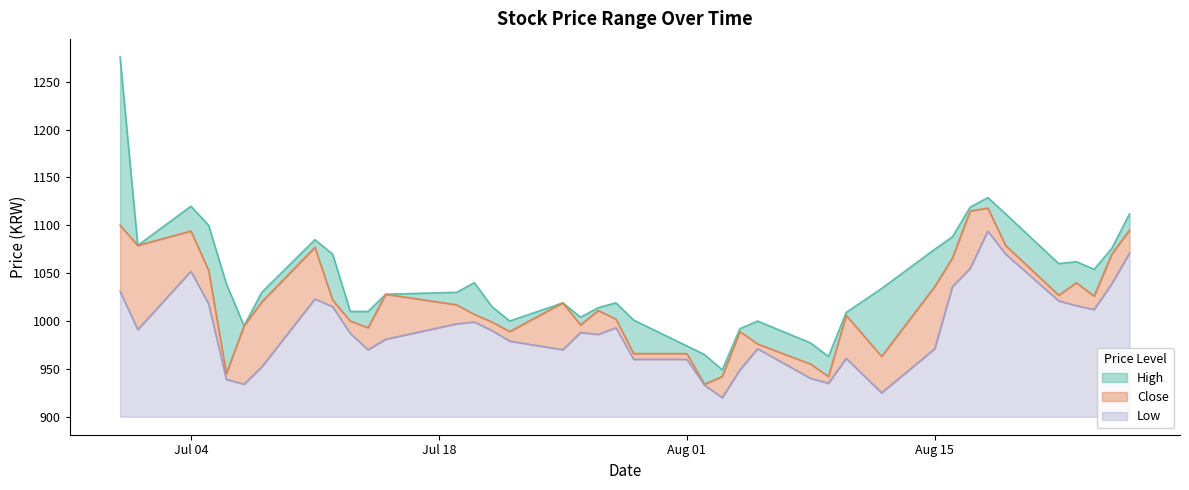

At which category does Close reach its first local valley?

2022-07-01